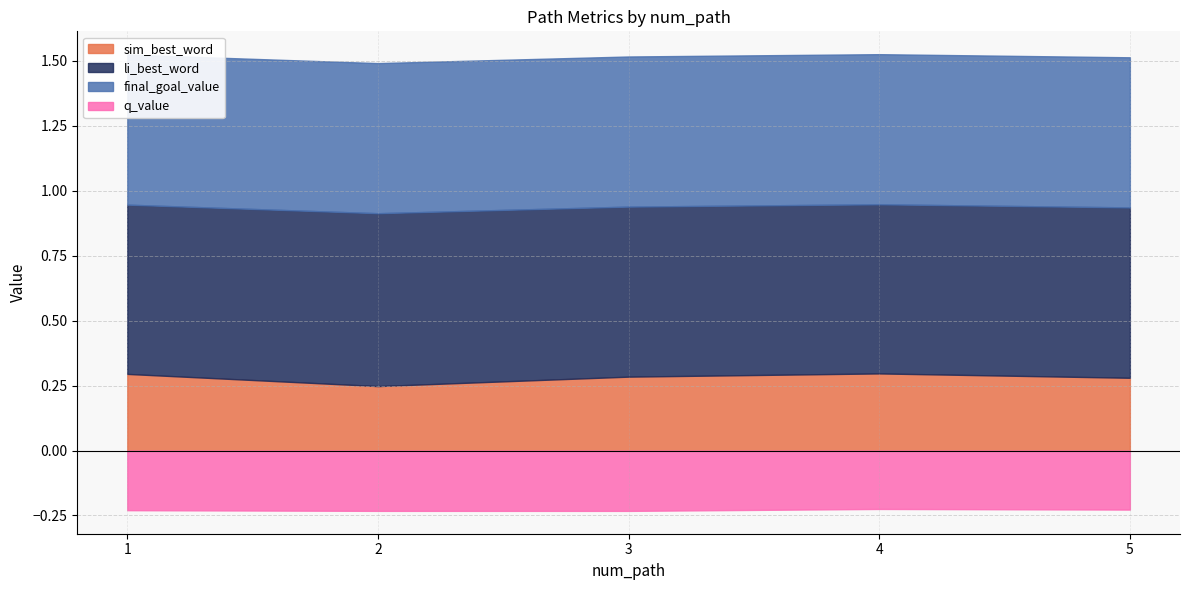

What is the value of the li_best_word point at the 4th from the left?

0.7